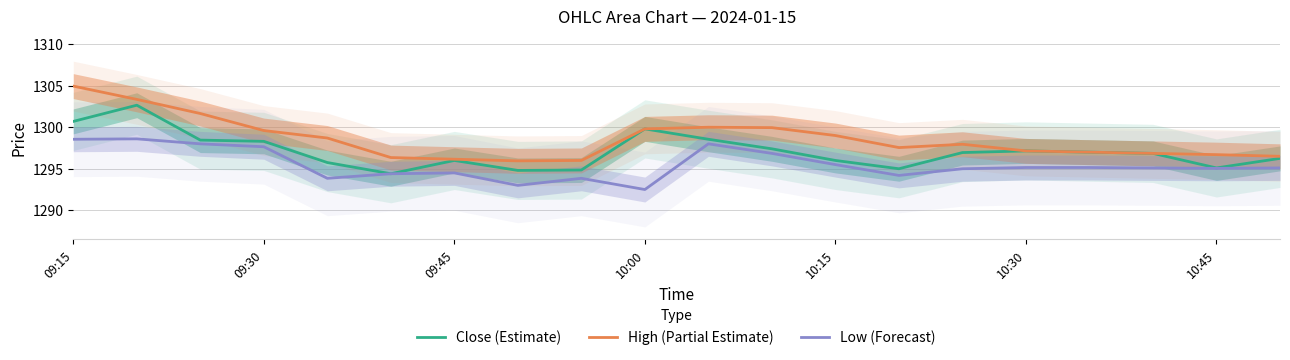

What is the value of the High (Partial Estimate) point at the 14th from the left?

1297.5